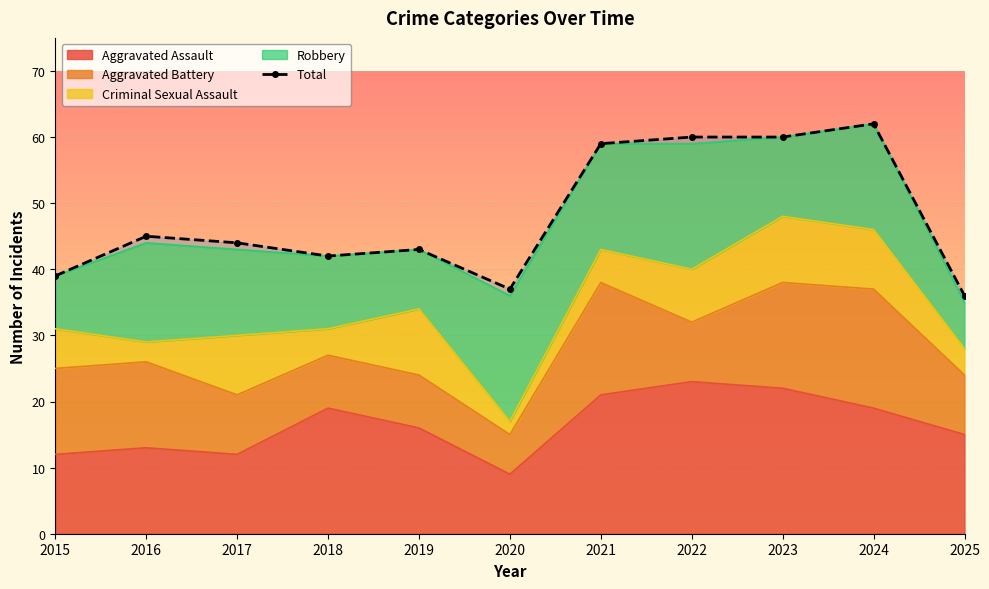

How many interior local peaks (higher than both neighbors) does the data have?

3